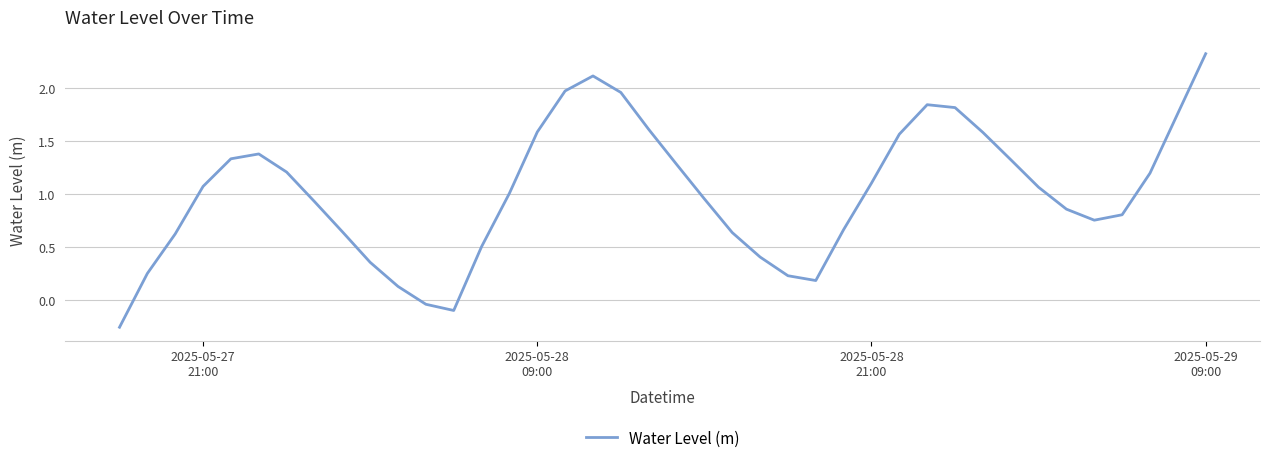

What is the greatest value displayed?

2.3